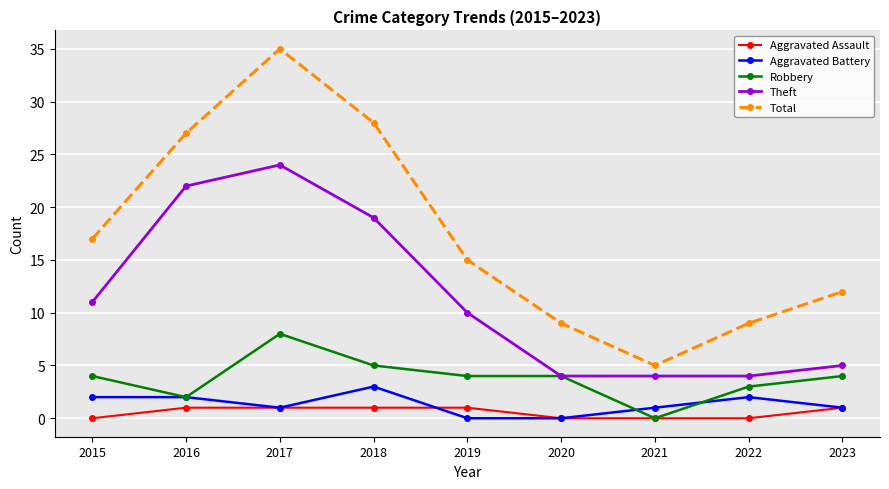

The Aggravated Assault series shows 1 at 2023. True or false?

True